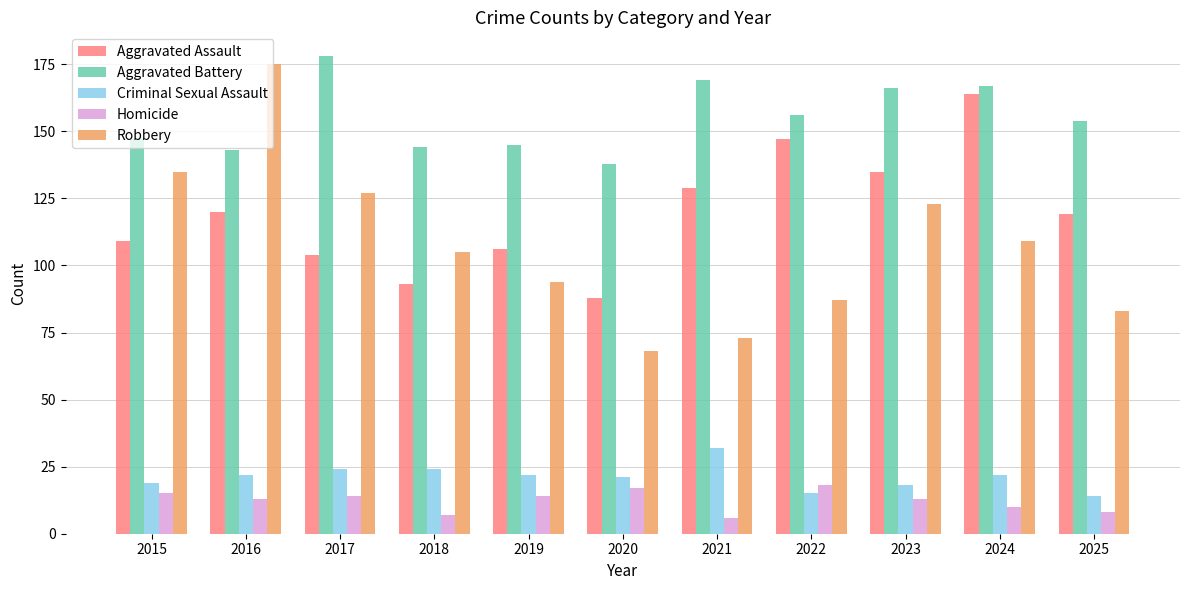

At 2017, list the series in order from largest to smallest.

Aggravated Battery, Robbery, Aggravated Assault, Criminal Sexual Assault, Homicide